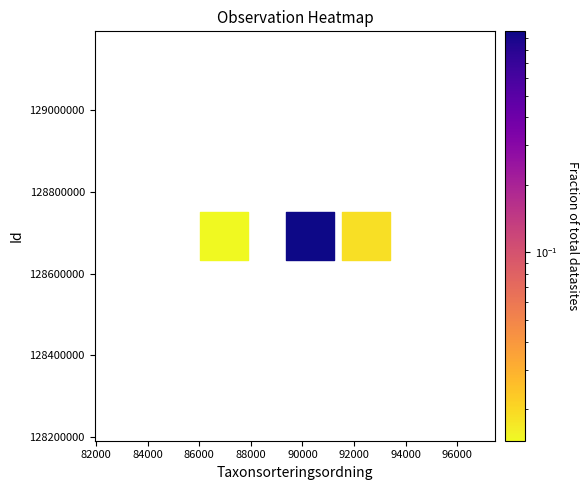

What is the average X value?

89905